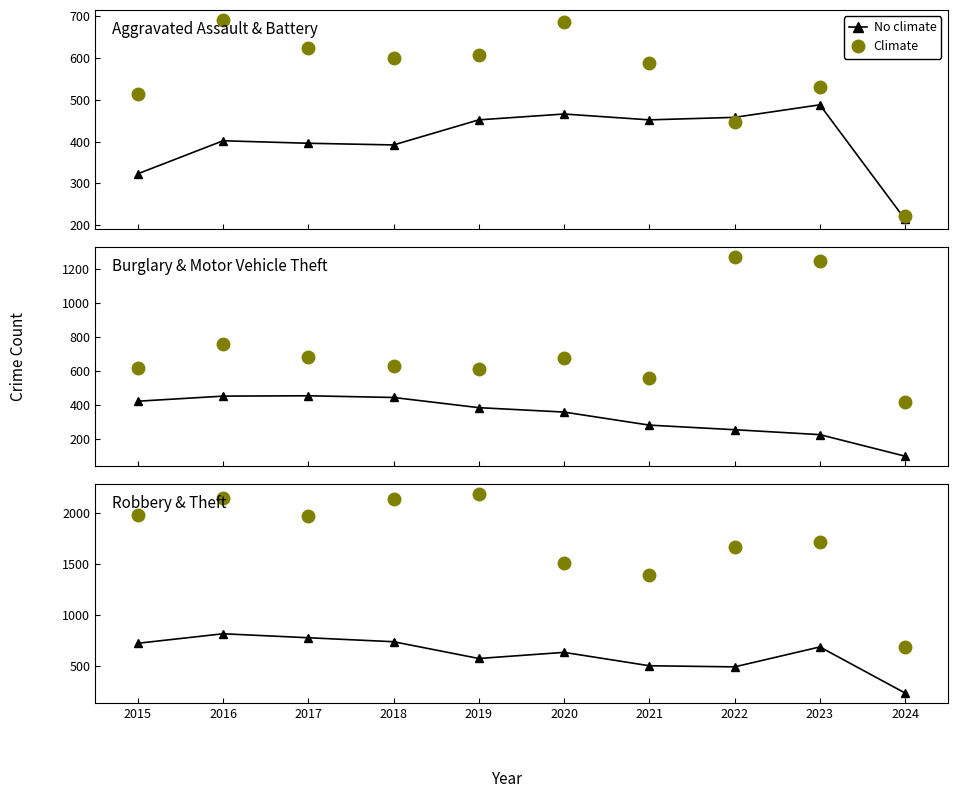

True or false: No climate (line) has a value of 59 at 2024.

False